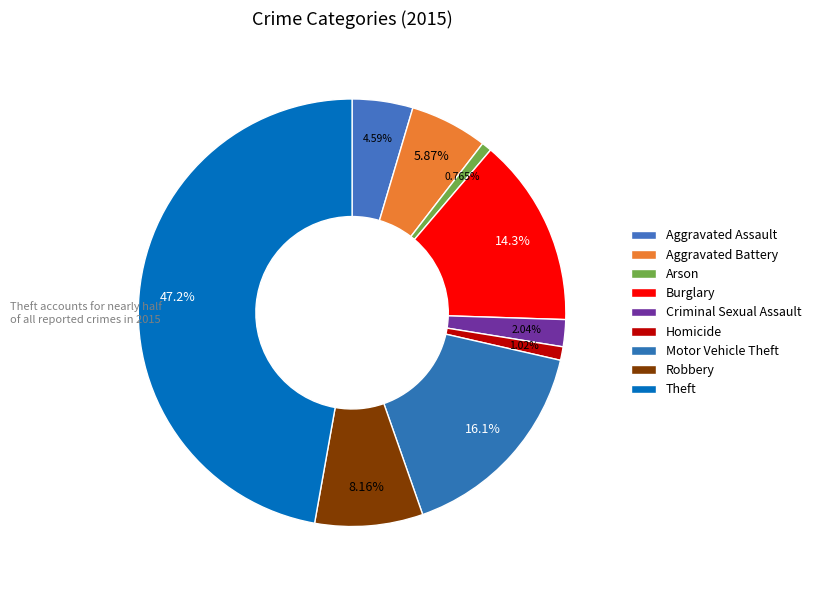

Count the number of slices in the pie.

9